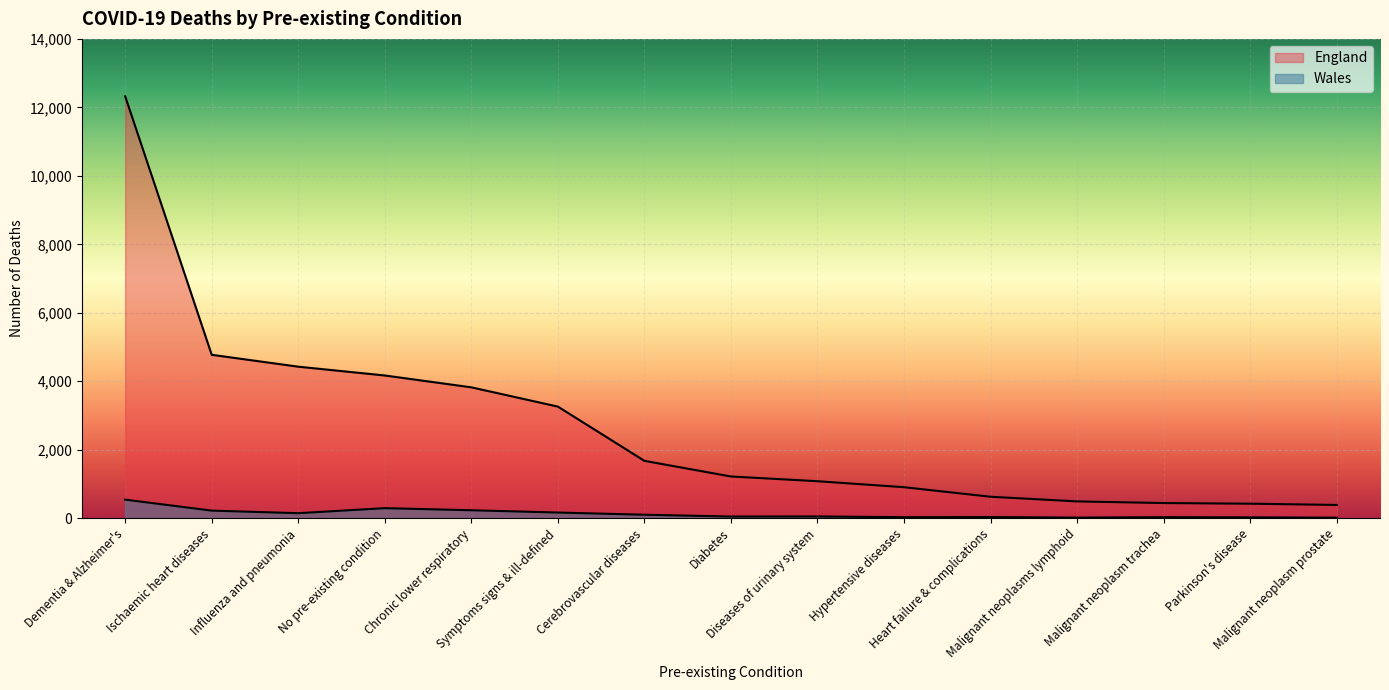

What are all the series names shown in the legend?

England, Wales